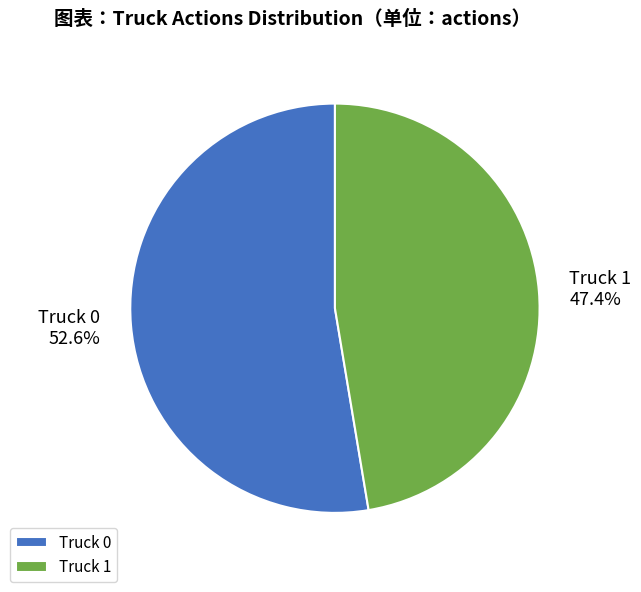

Does Truck 0 represent more than half of the total?

Yes